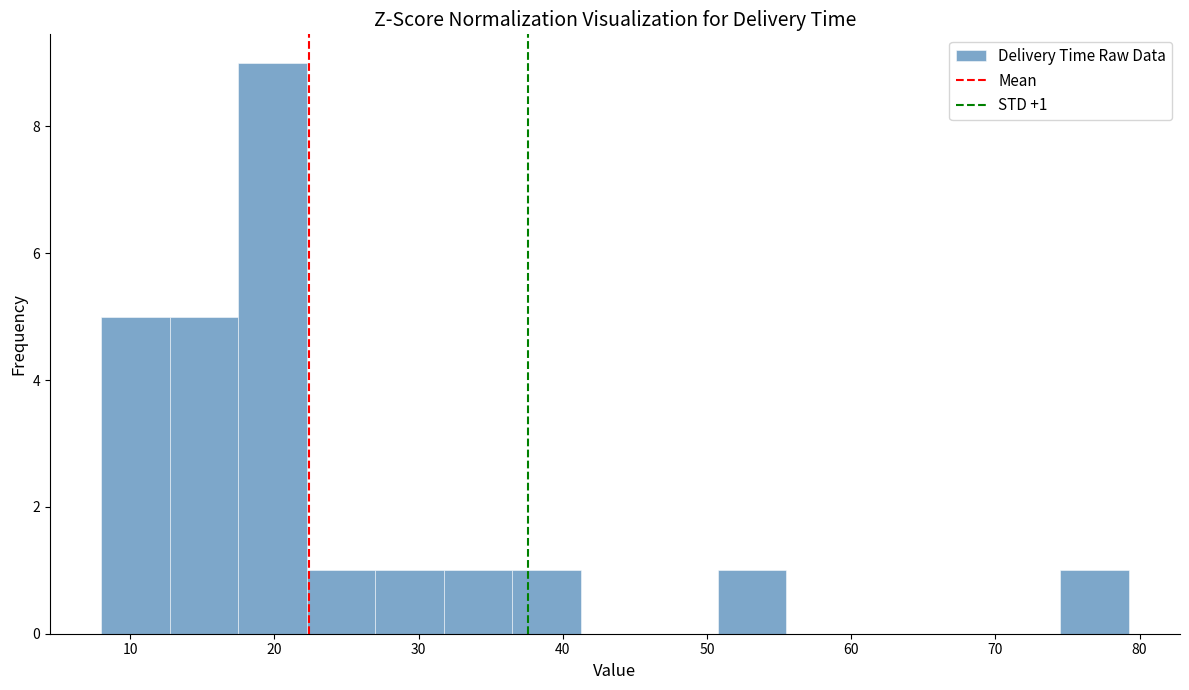

Over which range of the x-axis is the bar tallest?

17 to 22